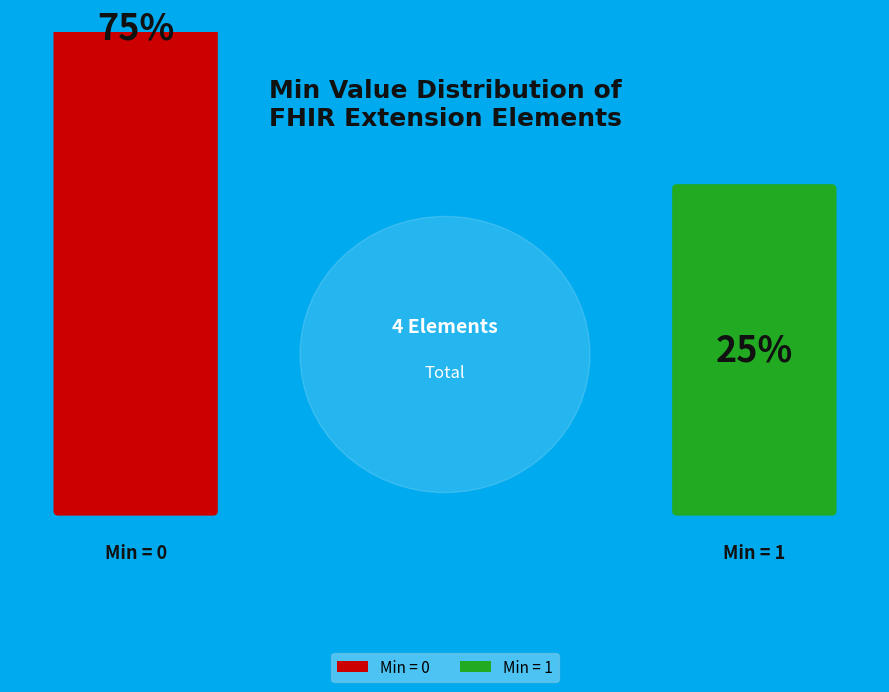

How many slices are in this pie chart?

4